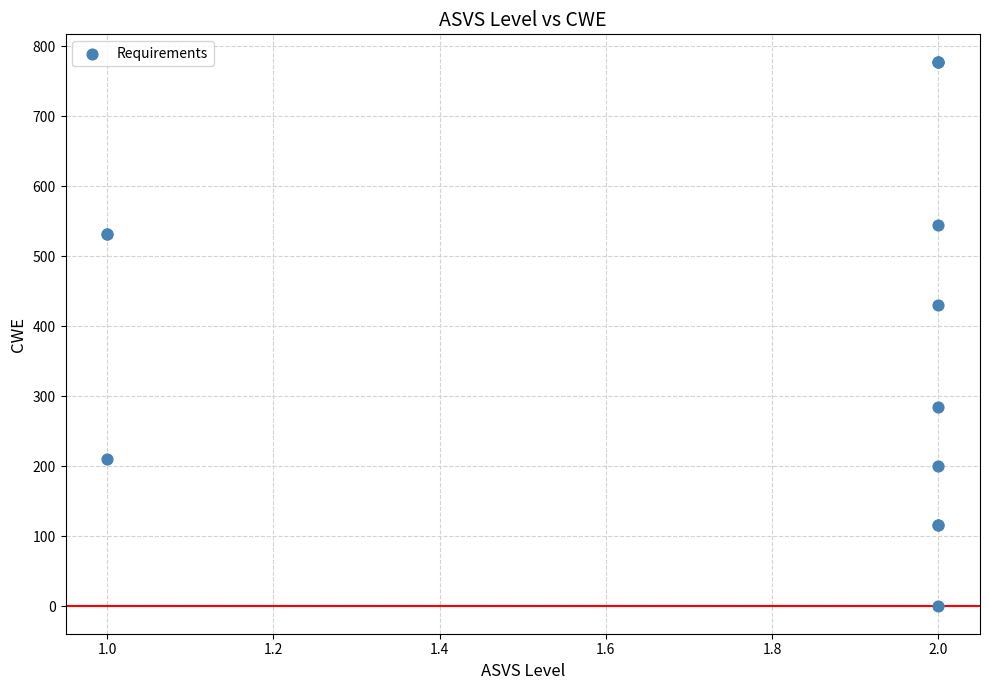

What Y value in the scatter plot is closest to 389?

431